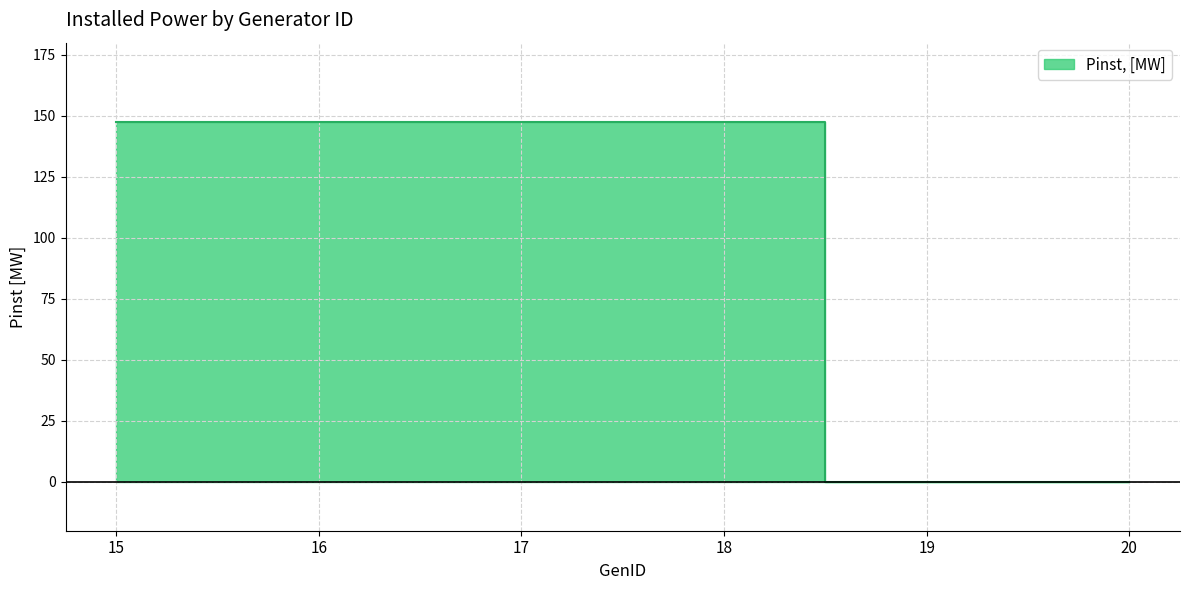

True or false: the data shows 0.0 at 20.

True